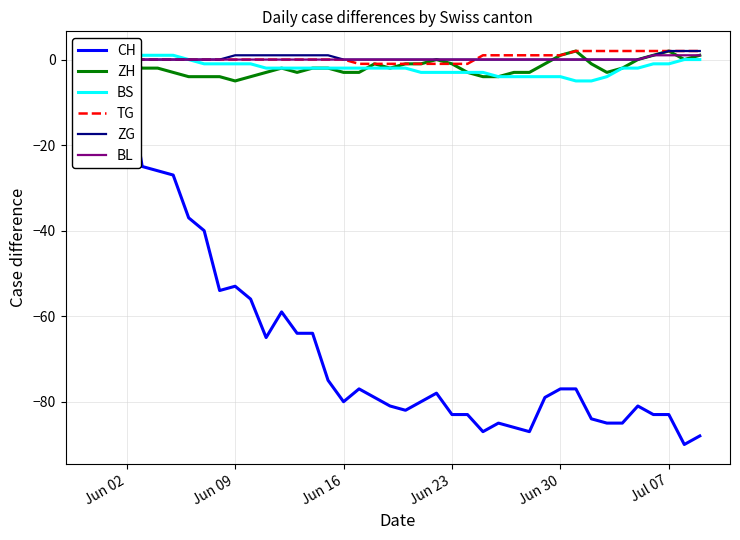

Is it true that BS equals -4 at Jun 30?

True